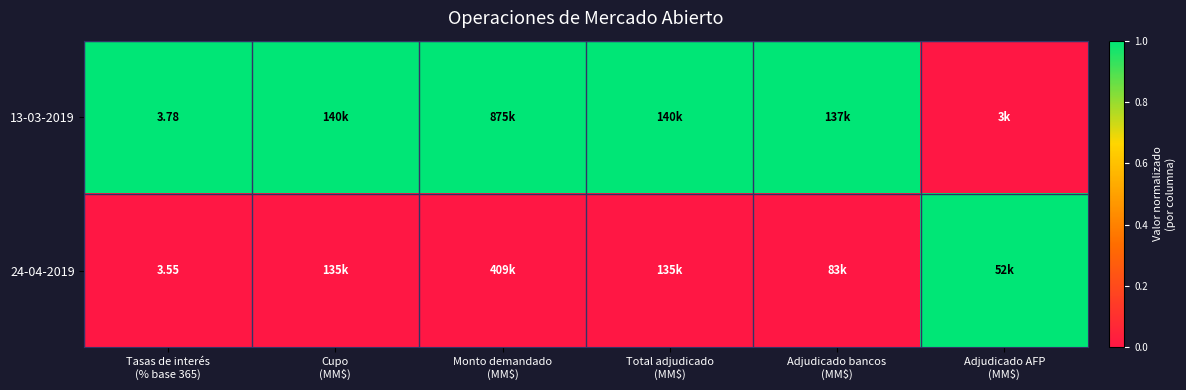

How many data points in 24-04-2019 are above 0?

1